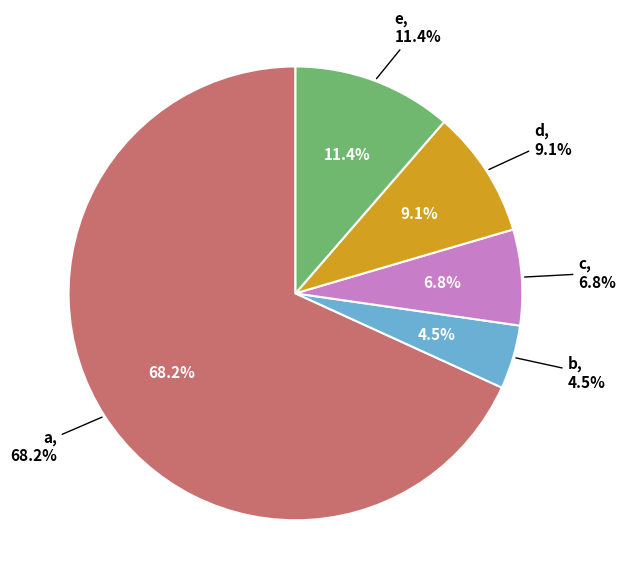

To the nearest percent, what portion does a represent?

68%